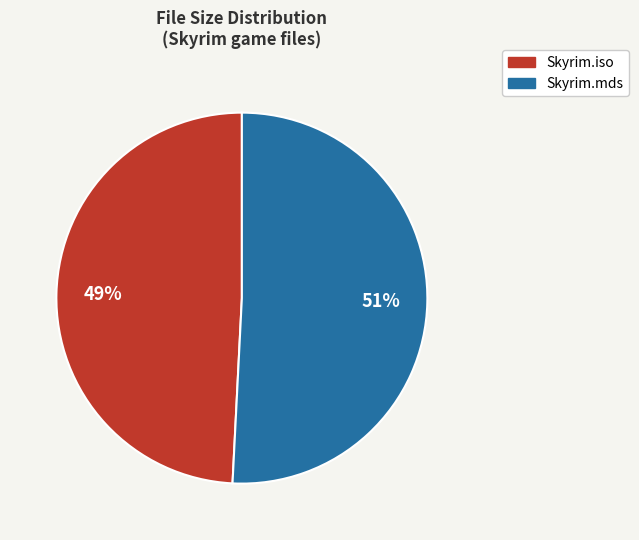

True or false: Skyrim.iso accounts for 49% of the total.

True